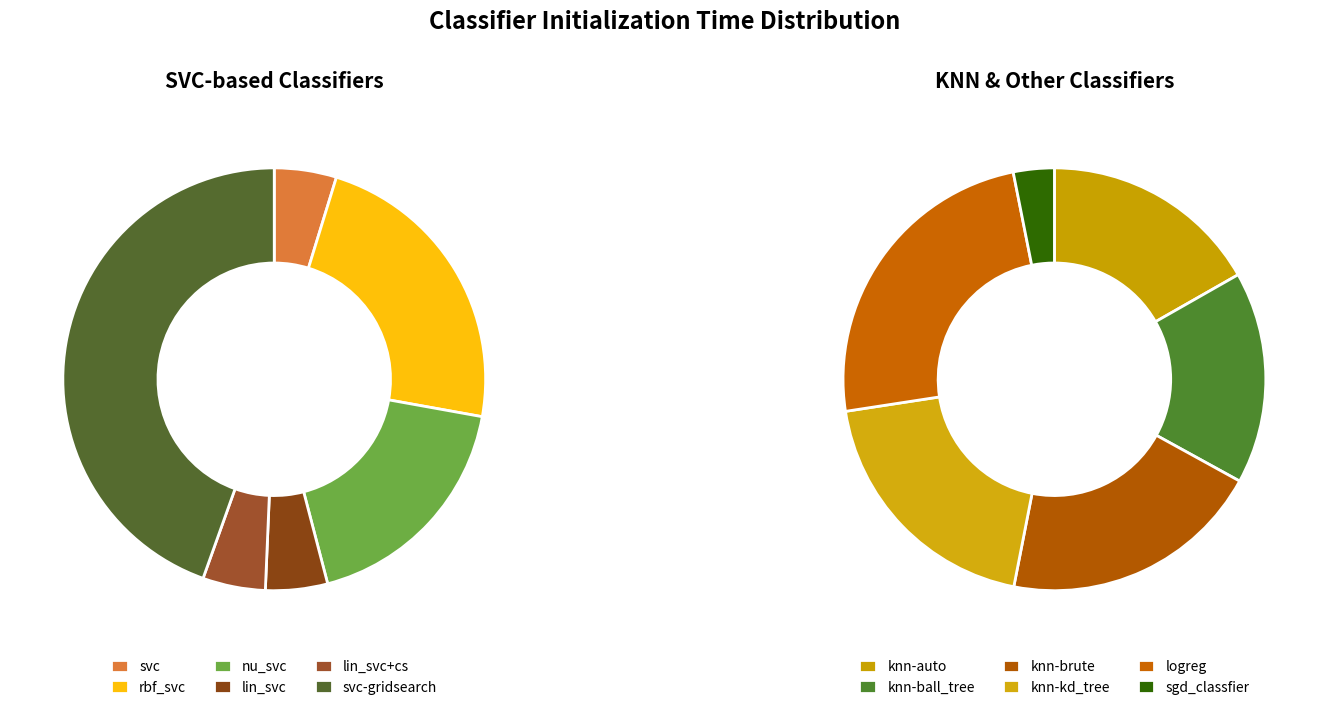

Do knn-auto and rbf_svc together represent more than half of the pie?

No